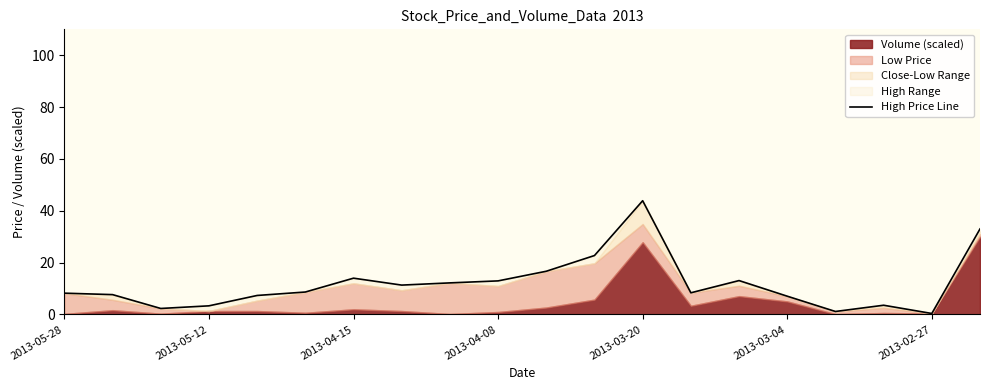

Does the chart display data point markers on the line(s)?

No